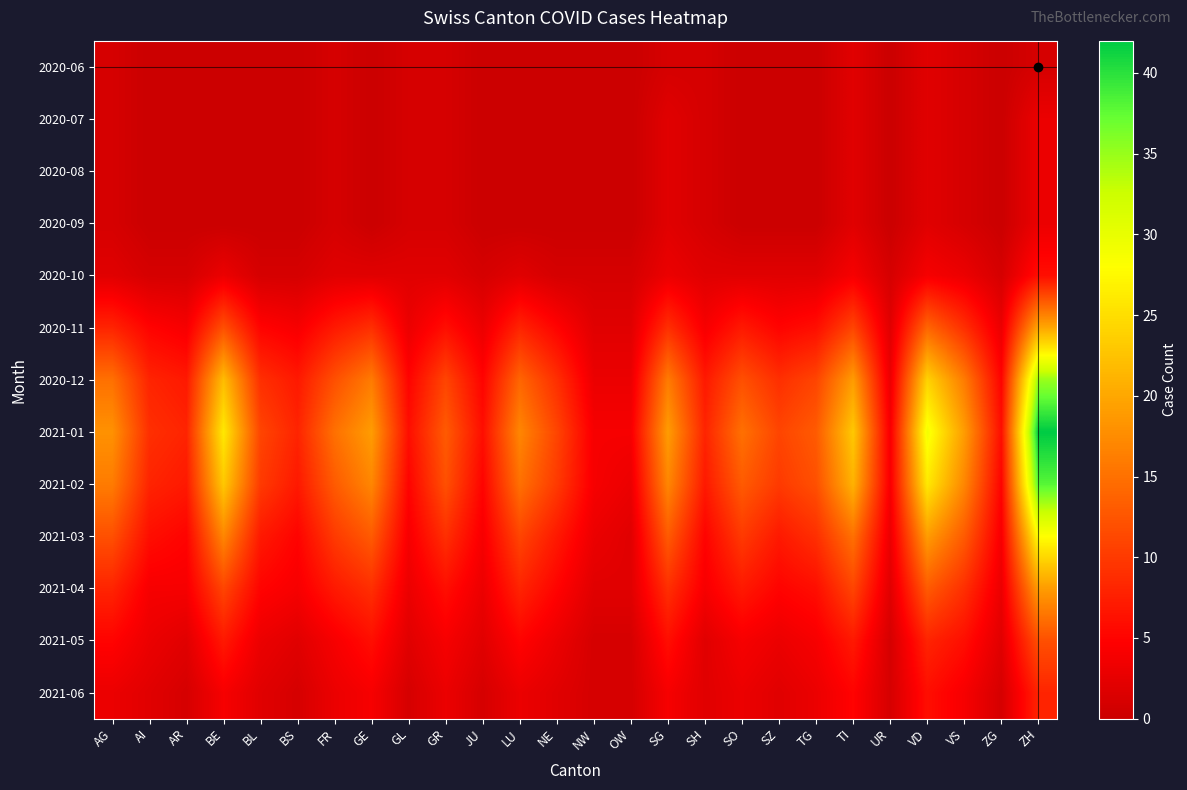

Rank the series at SG from lowest to highest value.

2020-06, 2020-07, 2020-08, 2020-09, 2020-10, 2021-06, 2021-05, 2020-11, 2021-04, 2021-03, 2020-12, 2021-02, 2021-01